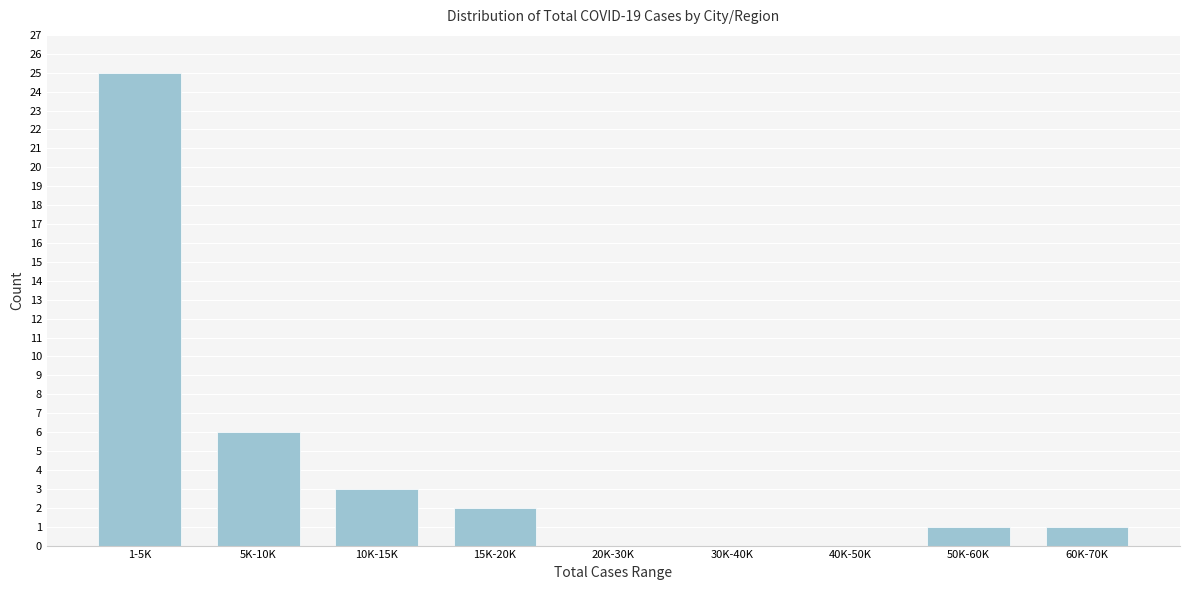

Reading right to left, extract all data points from this chart.

60K-70K=1	50K-60K=1	40K-50K=0	30K-40K=0	20K-30K=0	15K-20K=2	10K-15K=3	5K-10K=6	1-5K=25